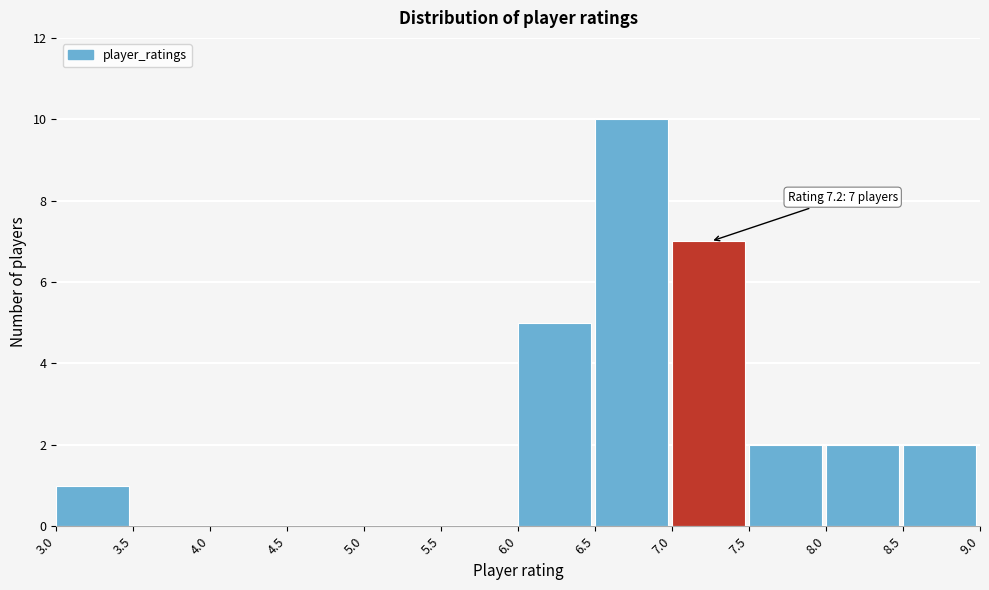

Over which range of the x-axis is the bar tallest?

6.5 to 7.0